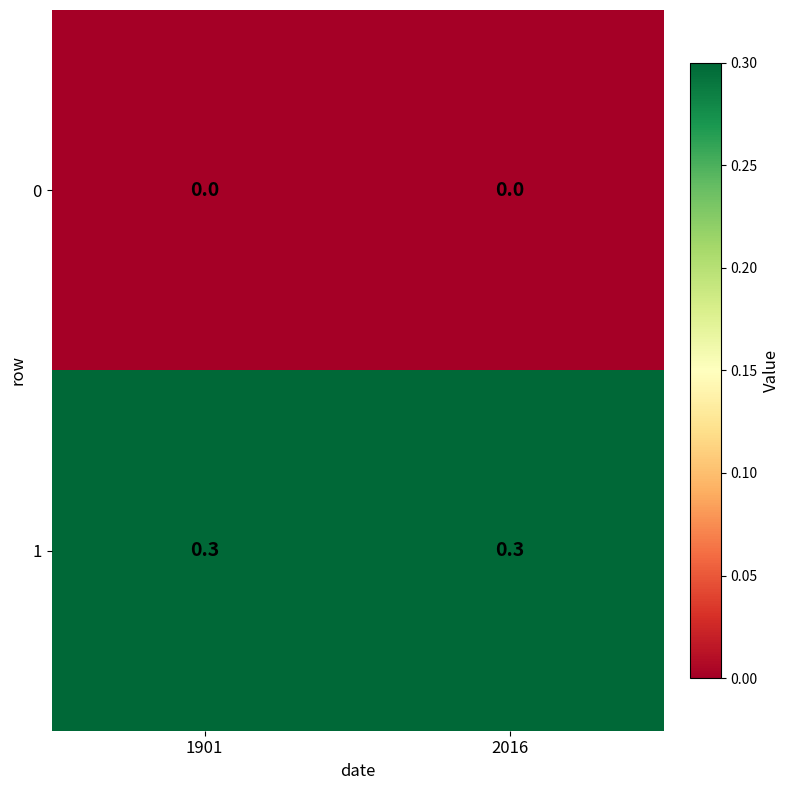

Is the value of 1 at 2016 greater than the value of 0 at 1901?

Yes